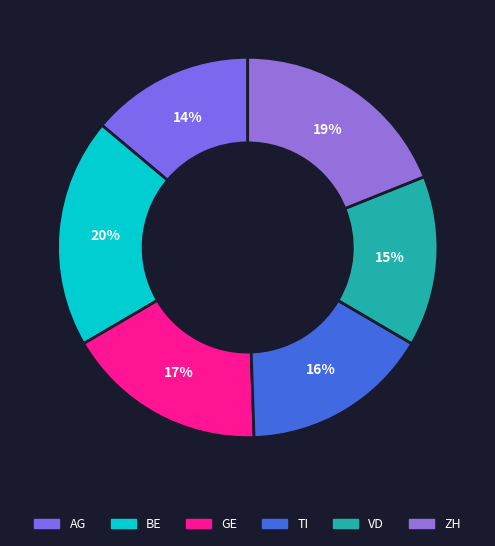

Which category has the biggest portion of the pie?

BE